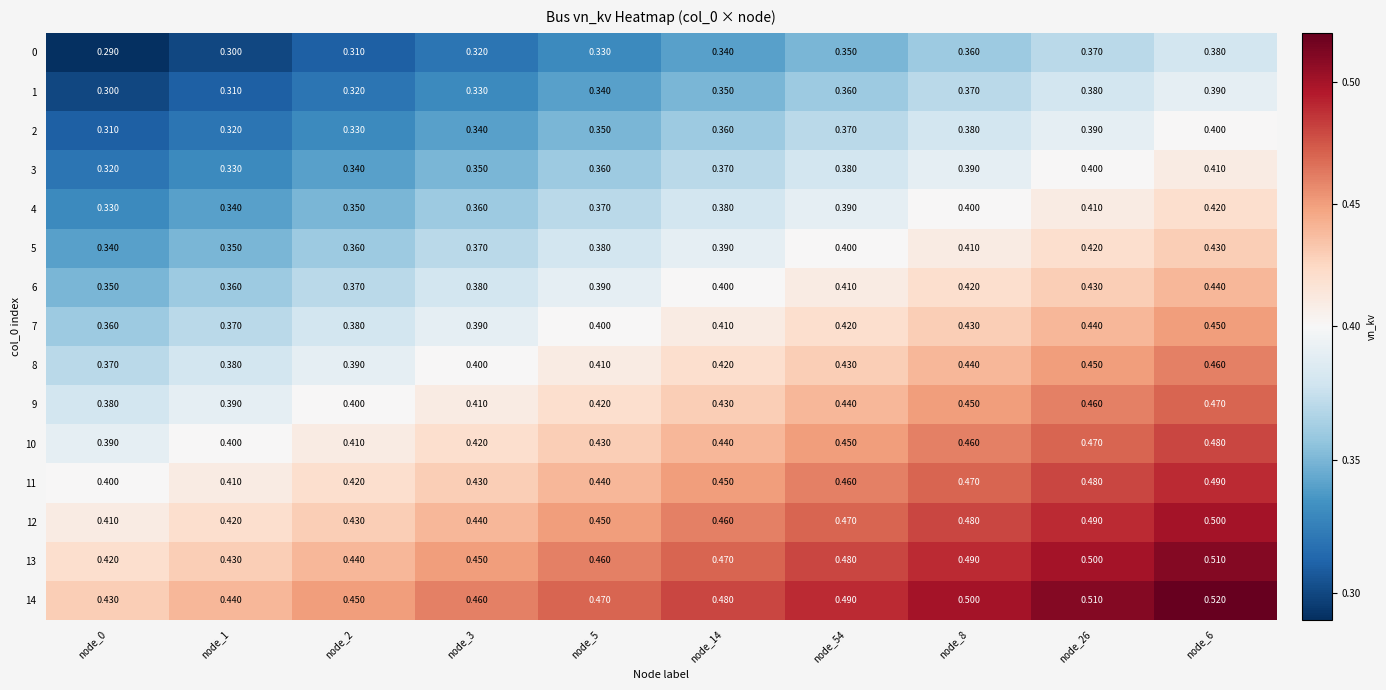

Is the value of 9 at node_14 greater than the value of 8 at node_6?

No